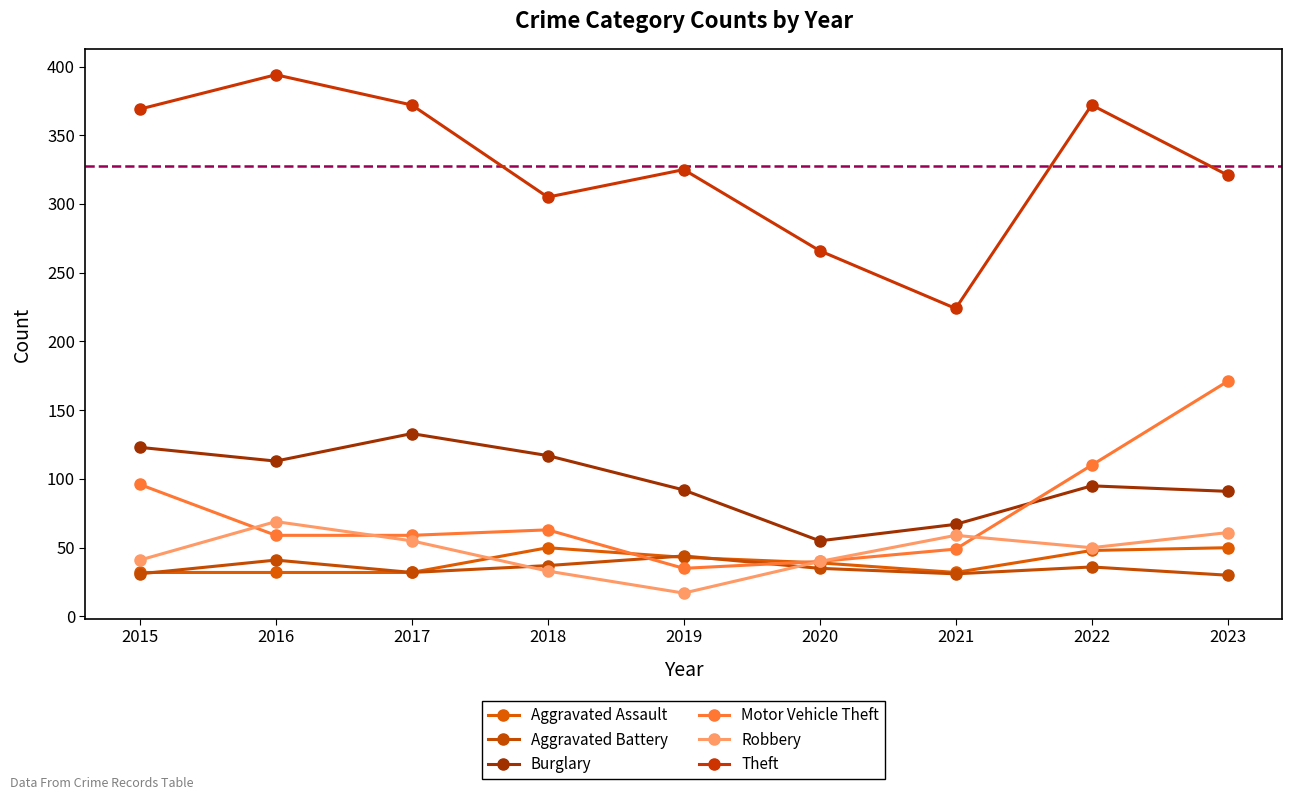

How many values in the Burglary series are below 95?

4